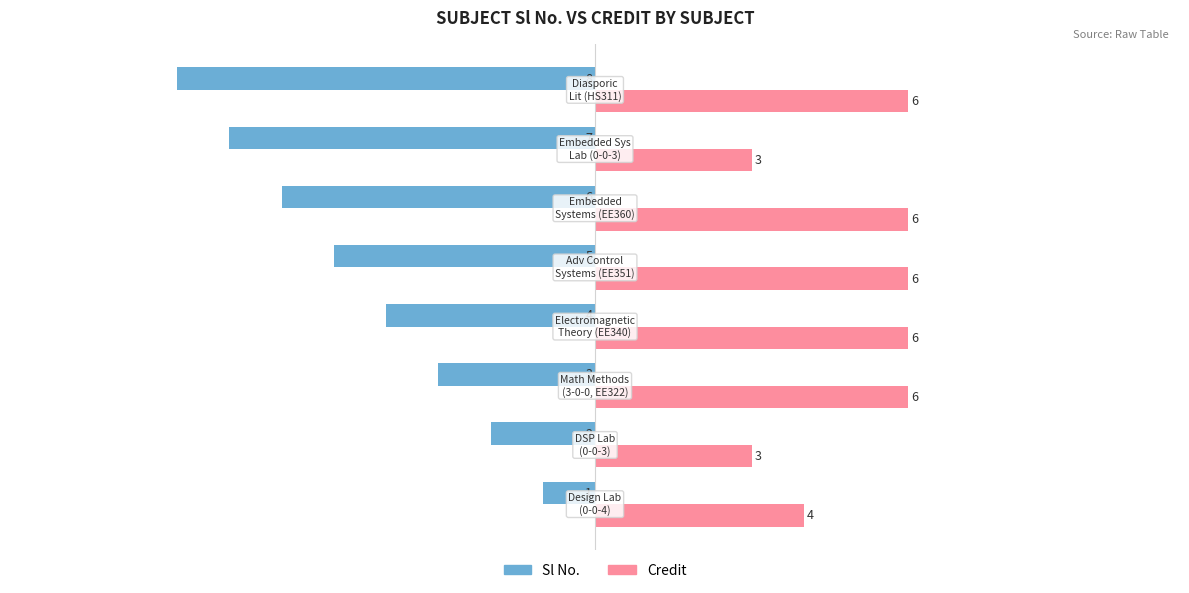

Count the Sl No. values in the range -6 to -2.

5